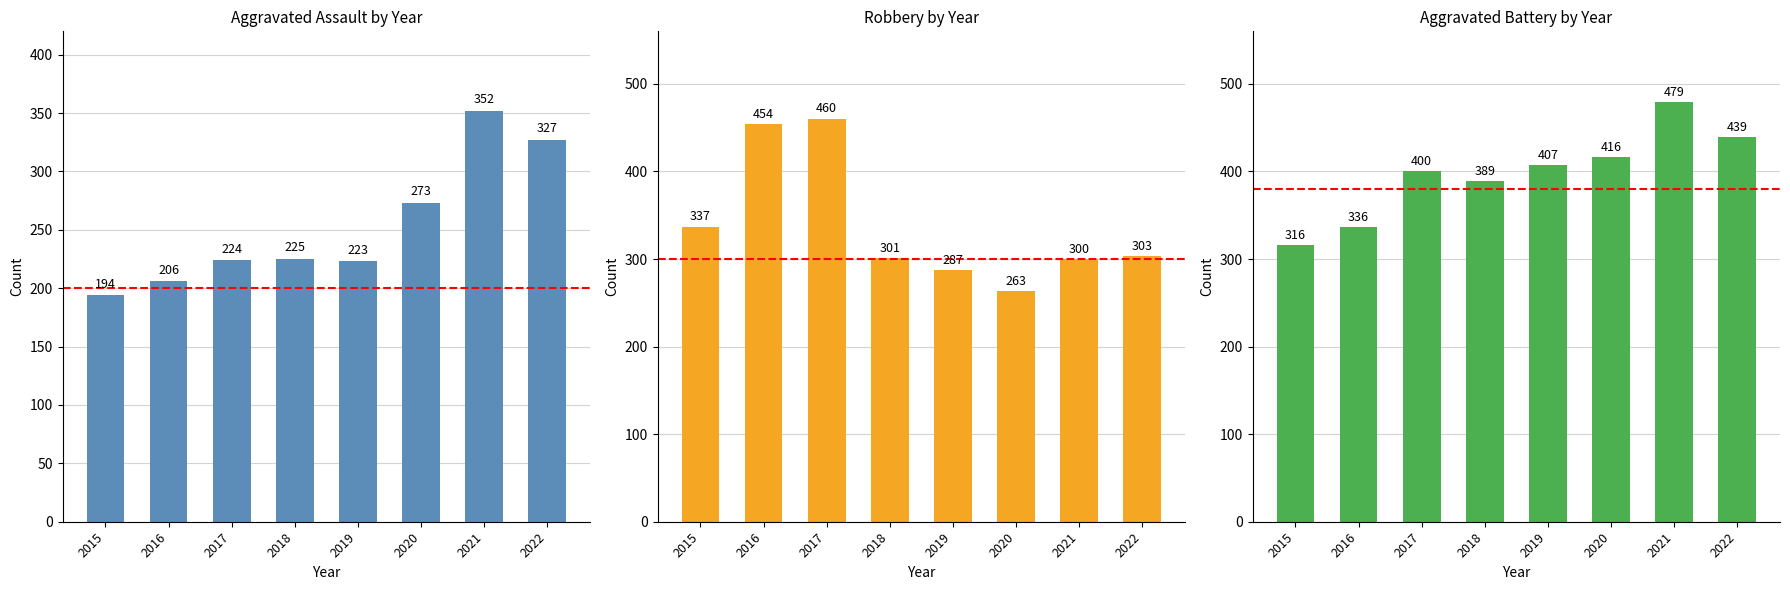

At 2017, list the series in order from smallest to largest.

Aggravated Assault, Aggravated Battery, Robbery